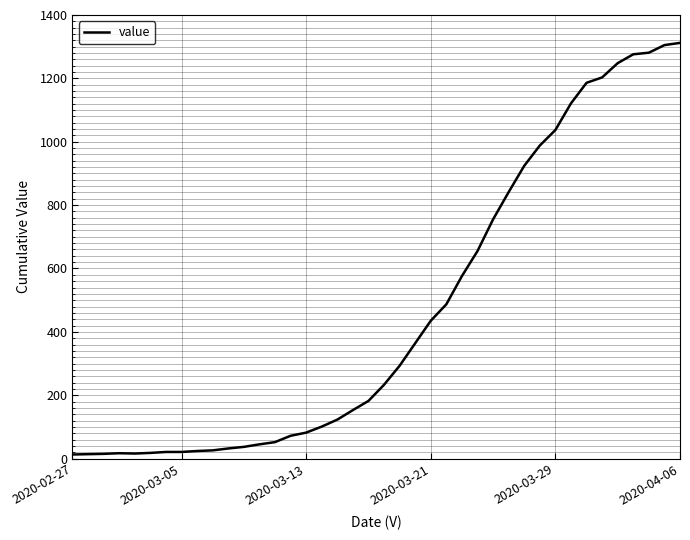

What is the maximum value shown in the chart?

1312